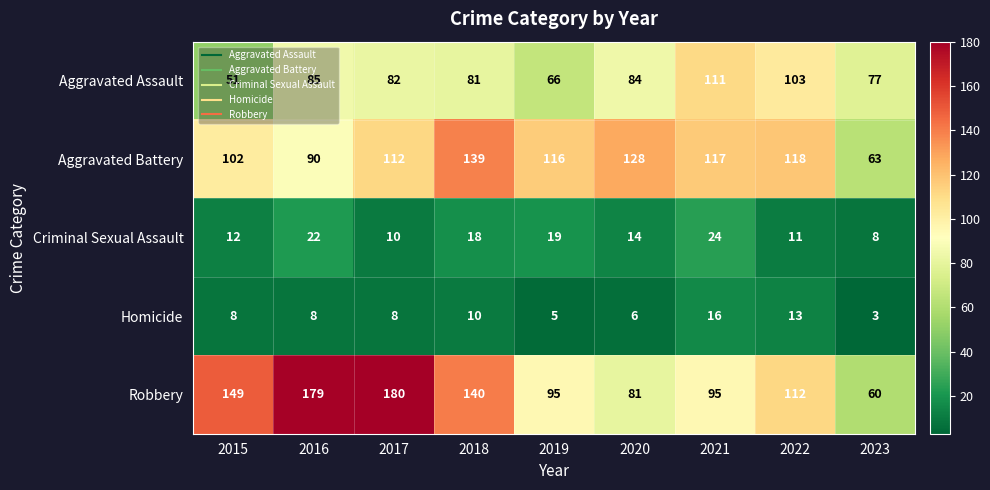

What is the maximum value shown in the chart?

180